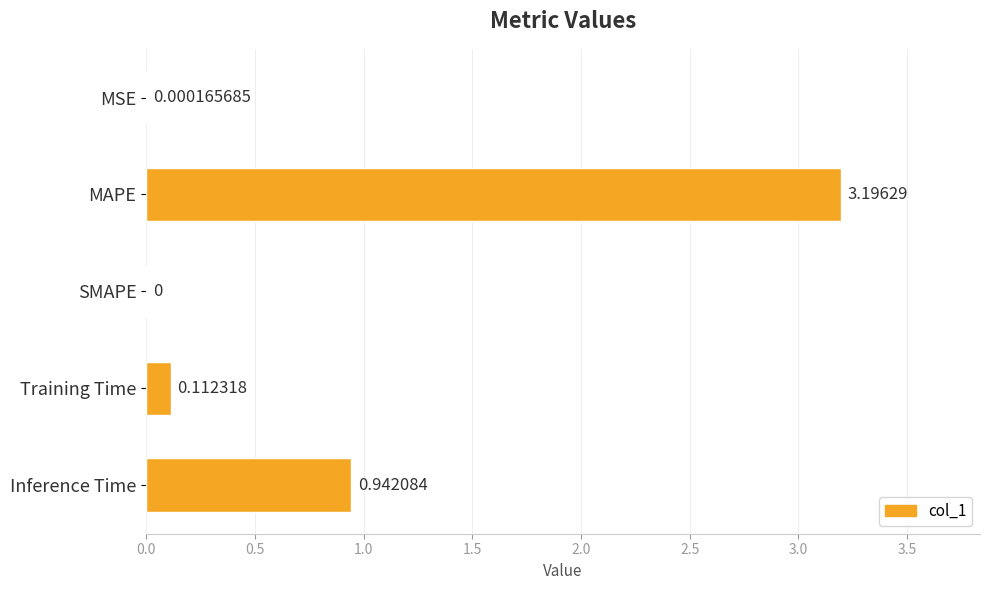

At which label is the value closest to 1?

Inference Time